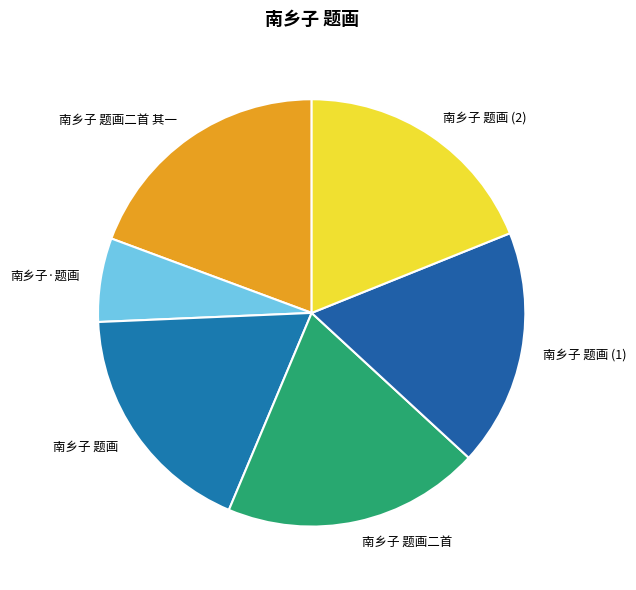

Between 南乡子 题画 (2) and 南乡子 题画 (1), which is larger?

南乡子 题画 (2)